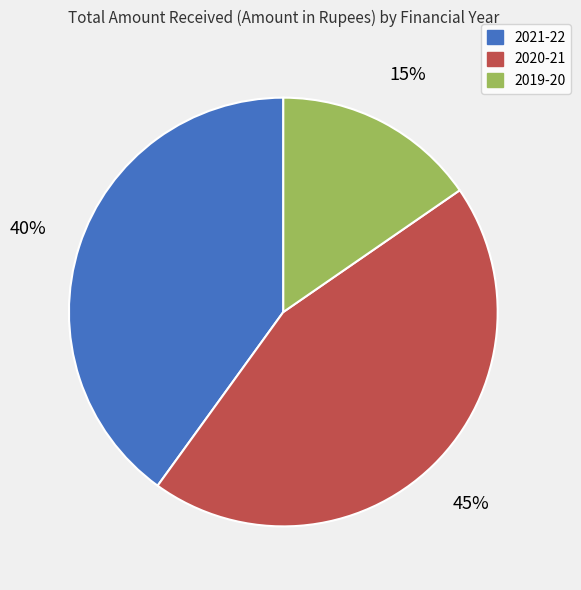

True or false: 2019-20 accounts for 2% of the total.

False